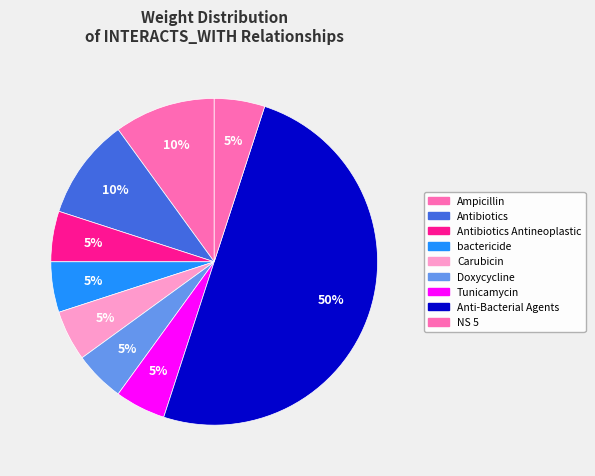

Count the number of slices in the pie.

9